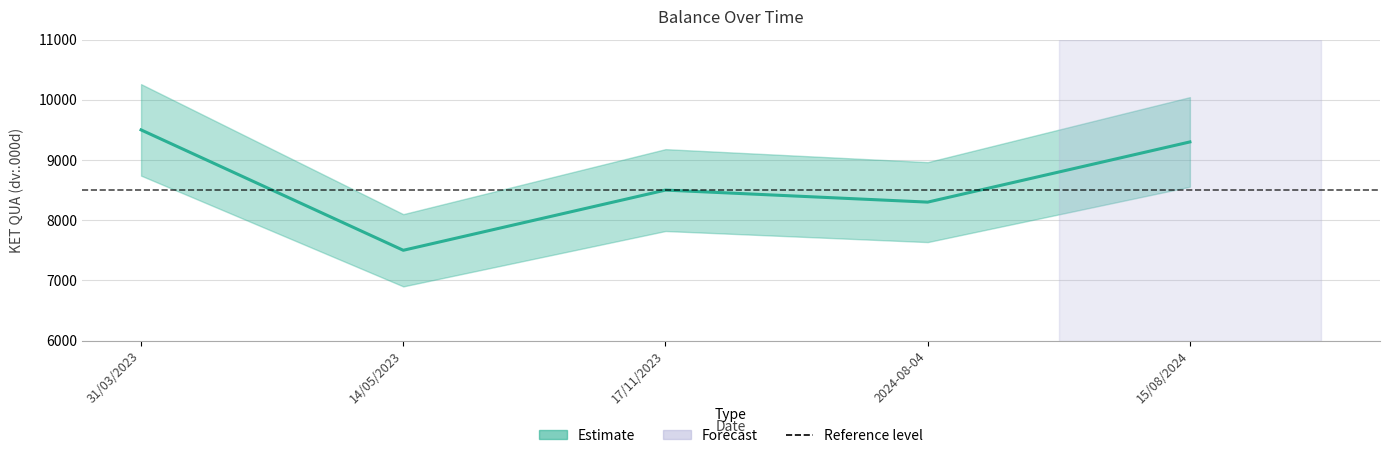

Where is the first local maximum?

17/11/2023